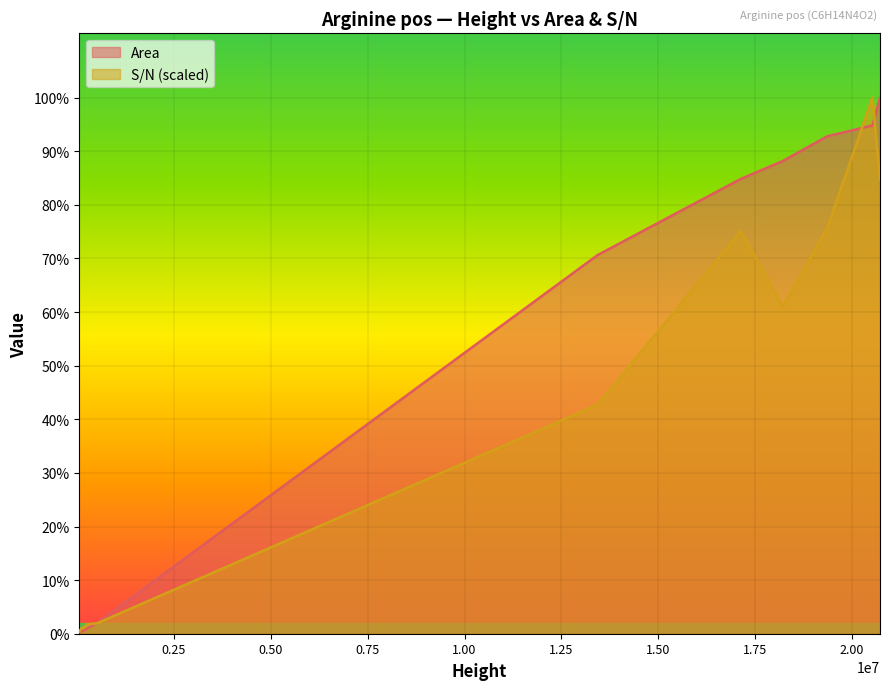

How many distinct data groups are displayed?

2